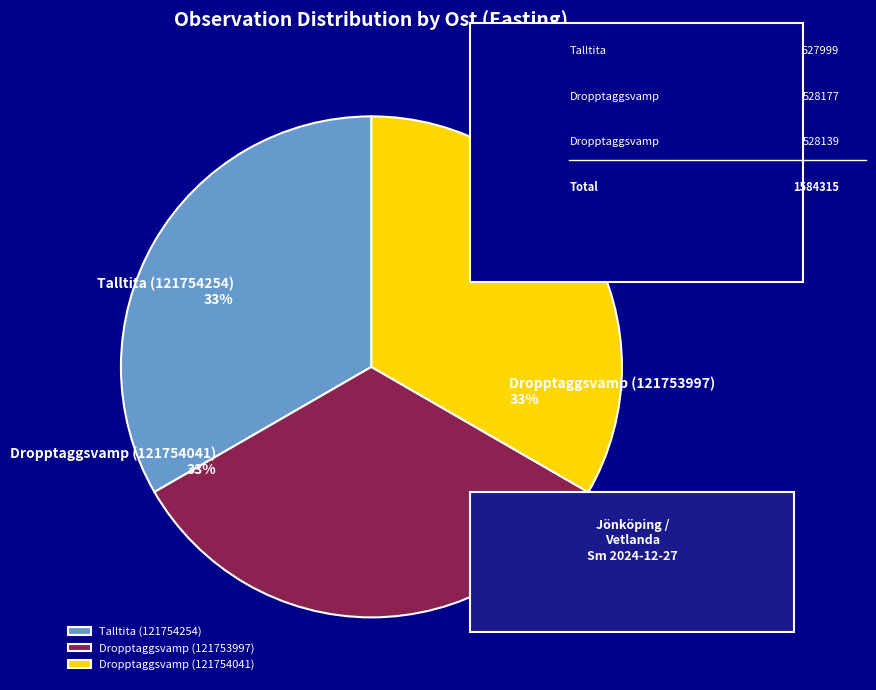

What is the ratio of the value at Talltita (121754254) to the value at Dropptaggsvamp (121754041)?

1.0